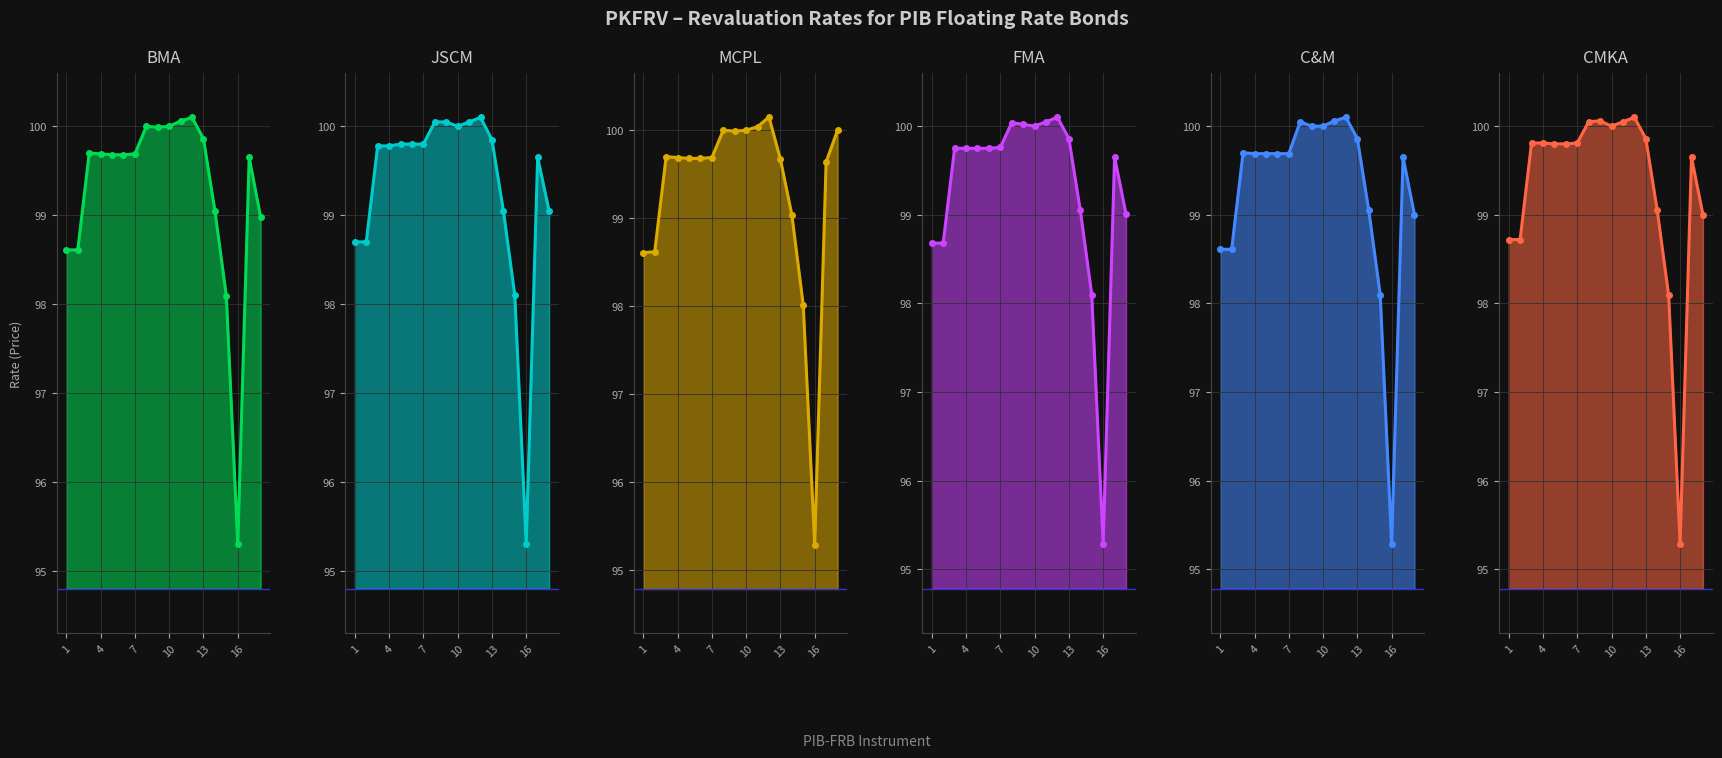

Between PIB-FRB-3 and PIB-FRB-9, which is larger?

PIB-FRB-9